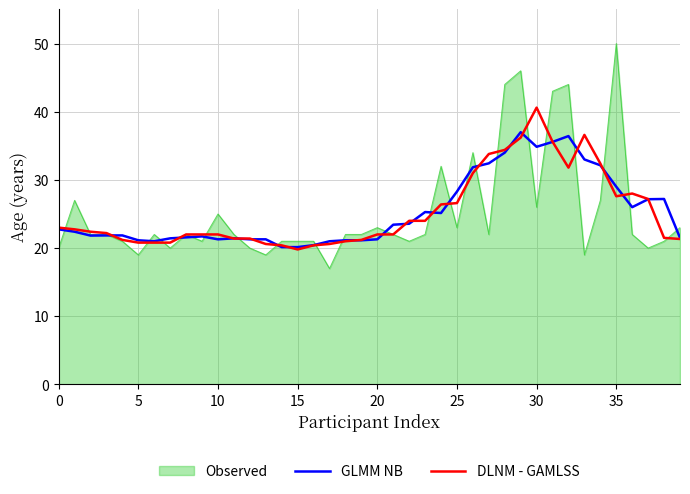

What are all the series names shown in the legend?

Observed, GLMM NB, DLNM - GAMLSS